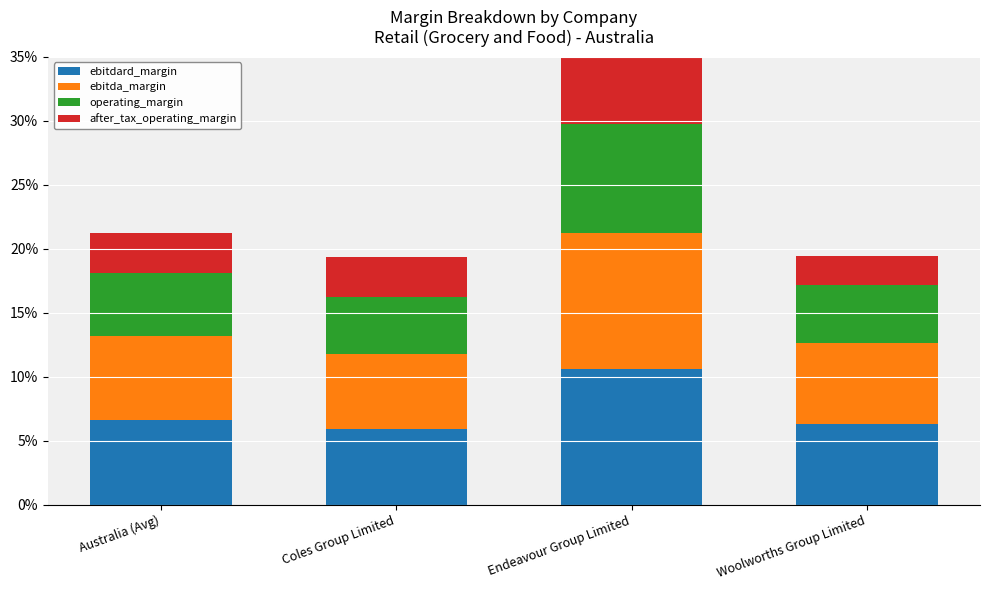

Which label corresponds to the smallest value in the chart?

Woolworths Group Limited